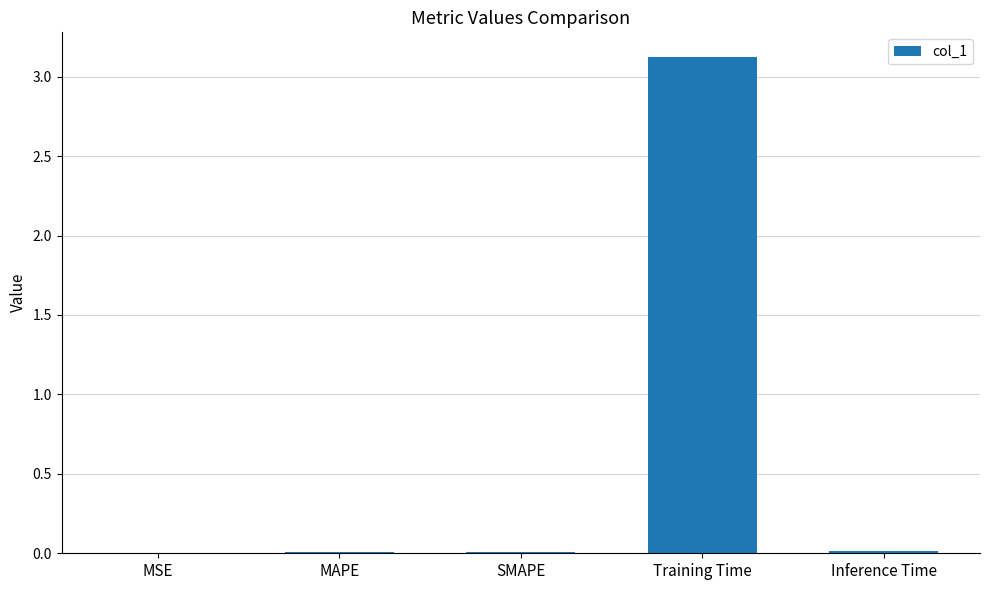

True or false: the data shows 0.0 at Inference Time.

True